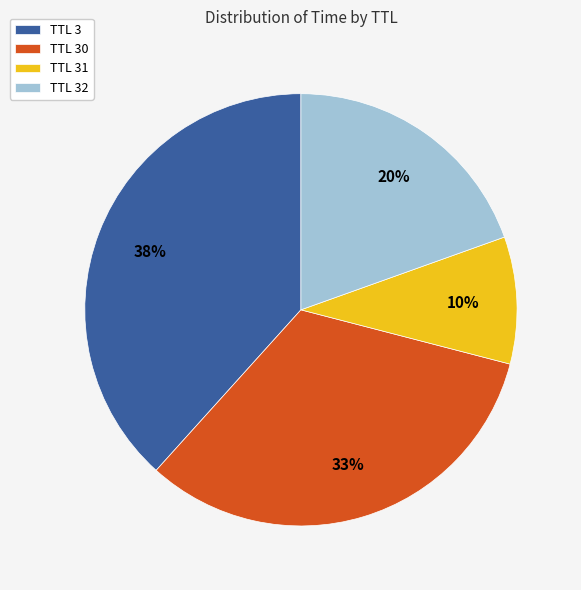

Is there any slice that represents more than half of the pie?

No